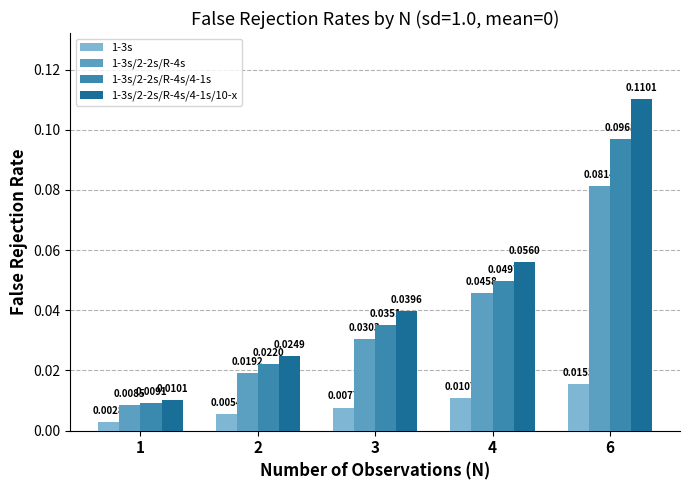

Between 1 and 3, which series saw the biggest shift?

1-3s/2-2s/R-4s/4-1s/10-x